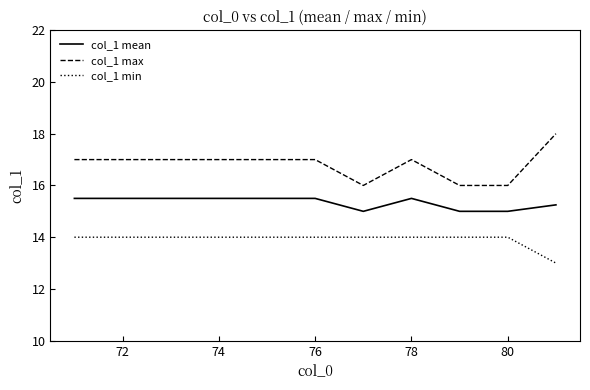

Which series has the widest spread of values?

col_1 max